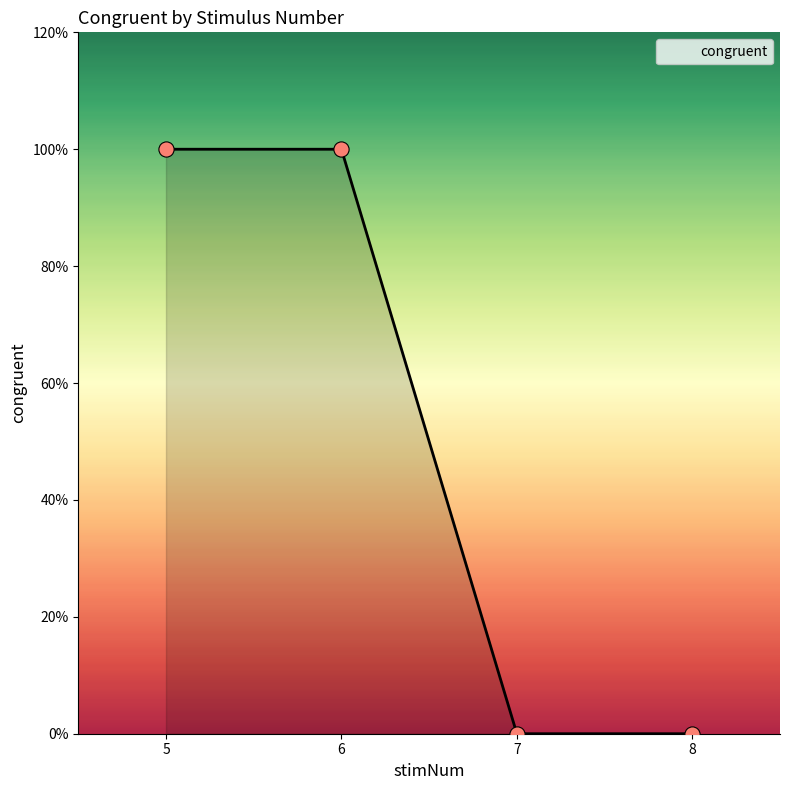

Does the chart have visible grid lines?

No